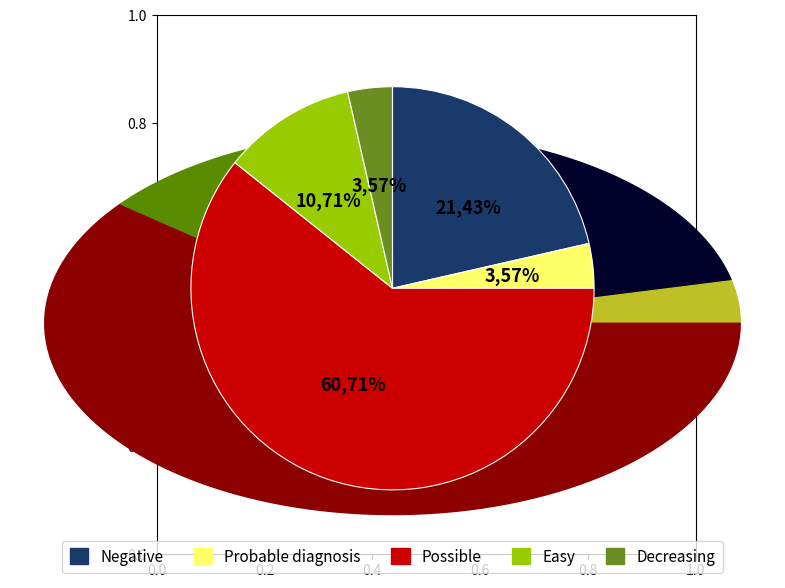

Which slice is the smallest?

Probable diagnosis